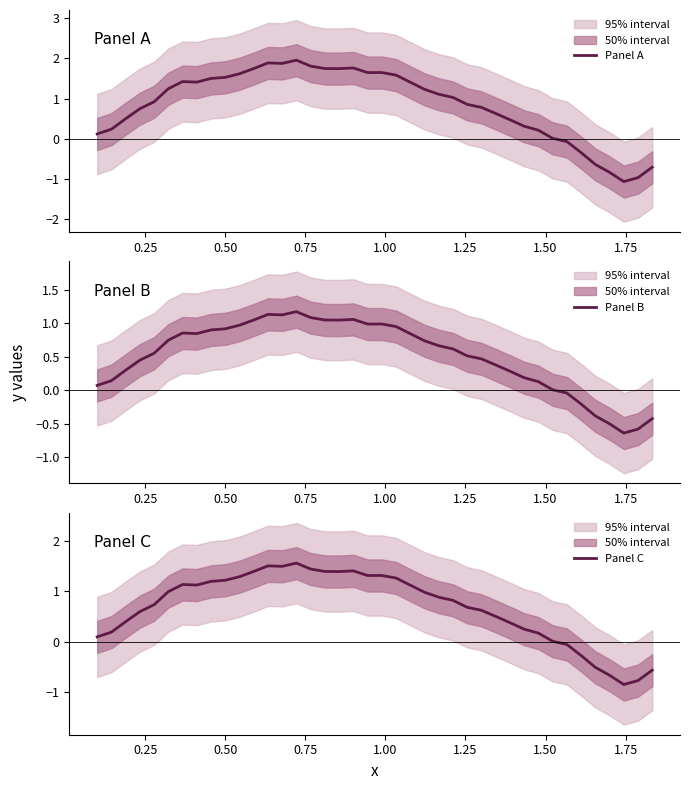

At how many categories does at least one series exceed 1?

21